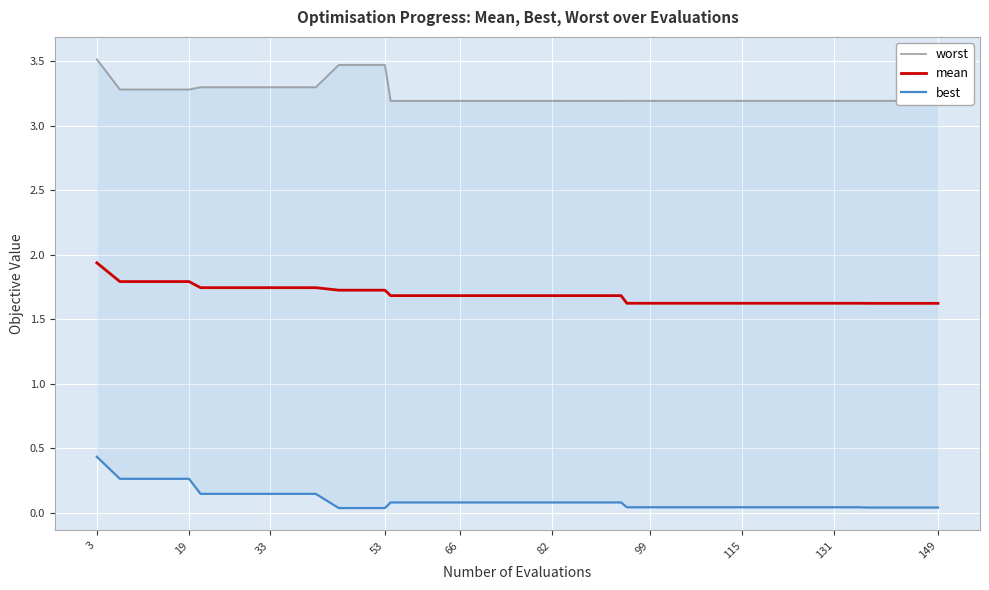

True or false: best and worst intersect in this chart.

False